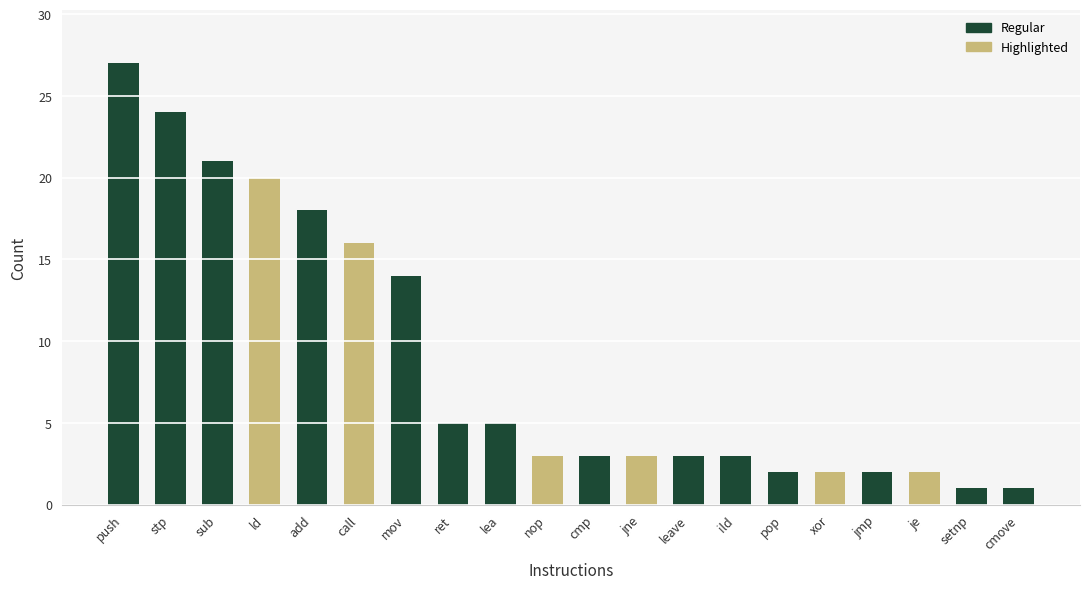

What is the label of the 9th bar from the right?

jne